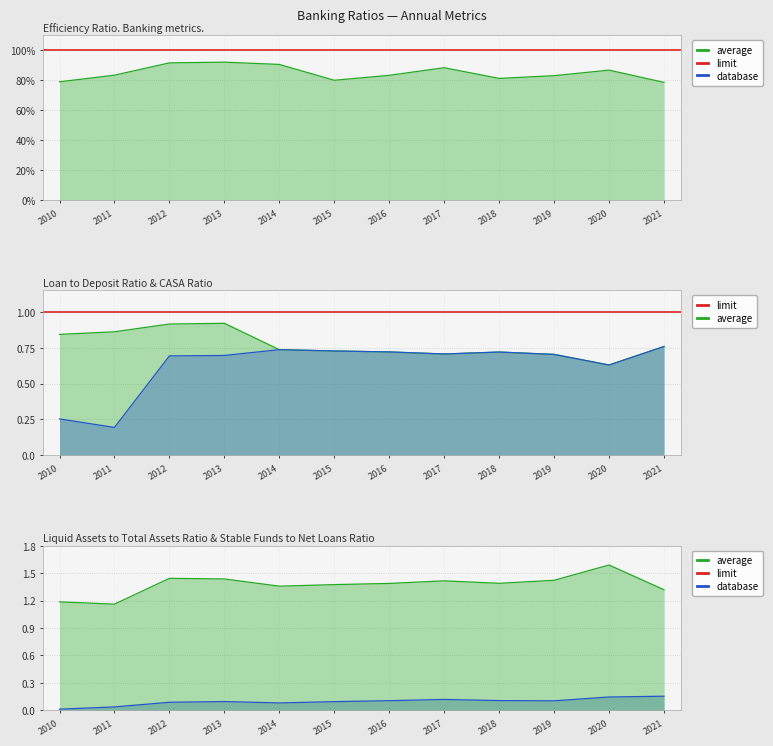

In Stable funds to Net Loans Ratio, how many points are higher than both neighbors (excluding endpoints)?

3